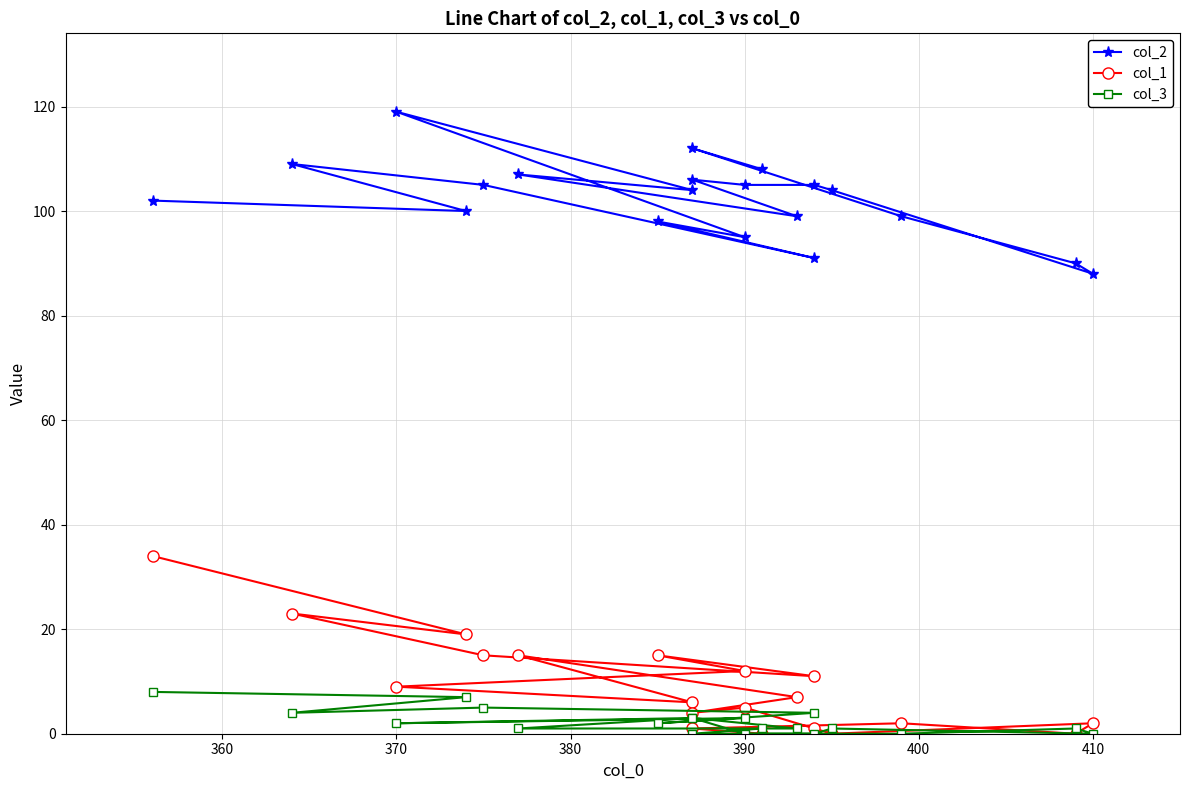

True or false: col_2 has a value of 23 at 390.

False